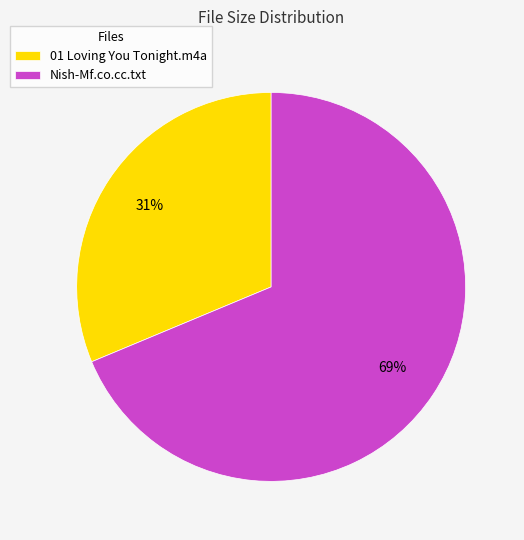

Is the sum of 01 Loving You Tonight.m4a and Nish-Mf.co.cc.txt greater than half?

Yes